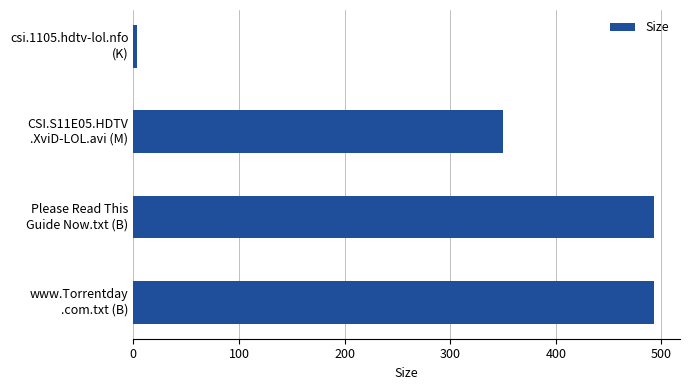

At which label is the value closest to 248?

CSI.S11E05.HDTV
.XviD-LOL.avi (M)